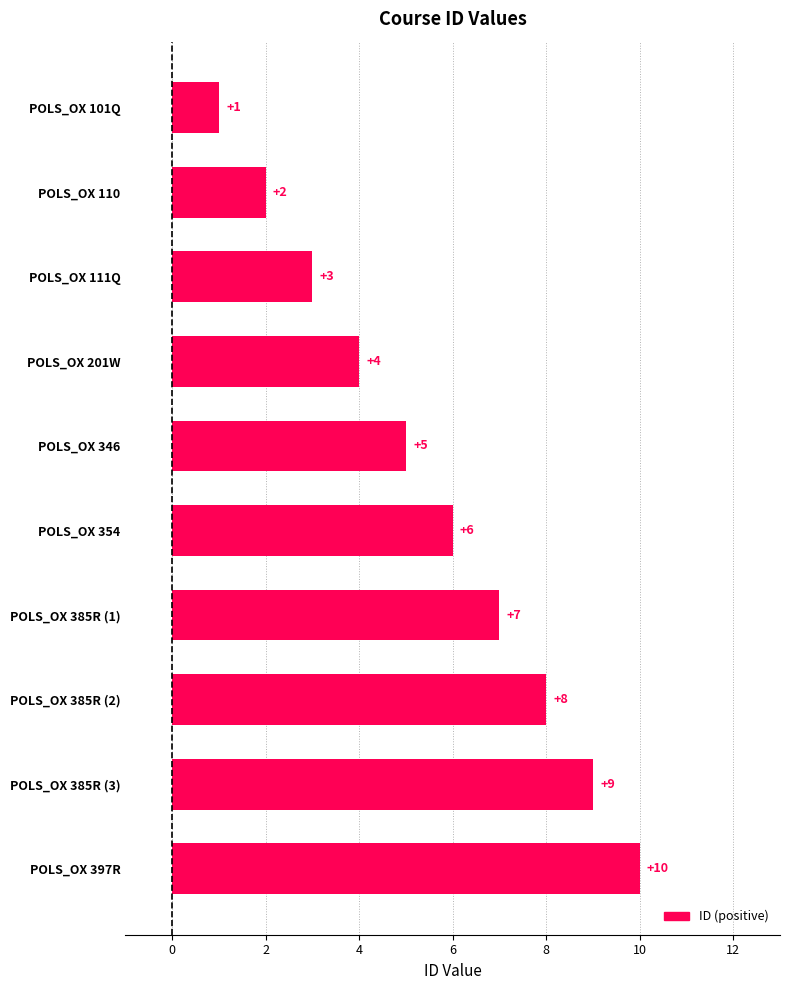

Which category has the lowest value across all series?

POLS_OX 101Q